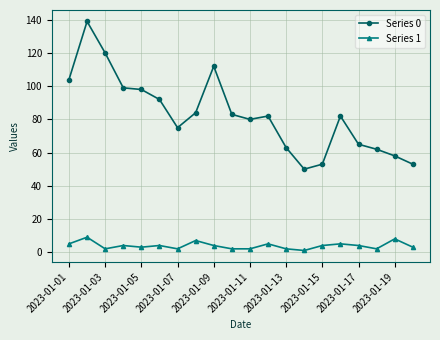

True or false: Series 1 and Series 0 intersect in this chart.

False